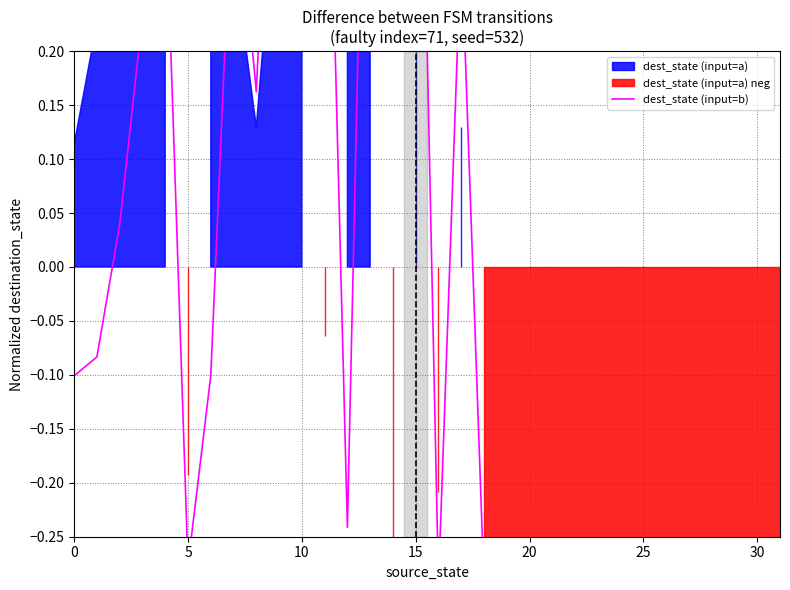

What is the approximate value at 16?

-0.3